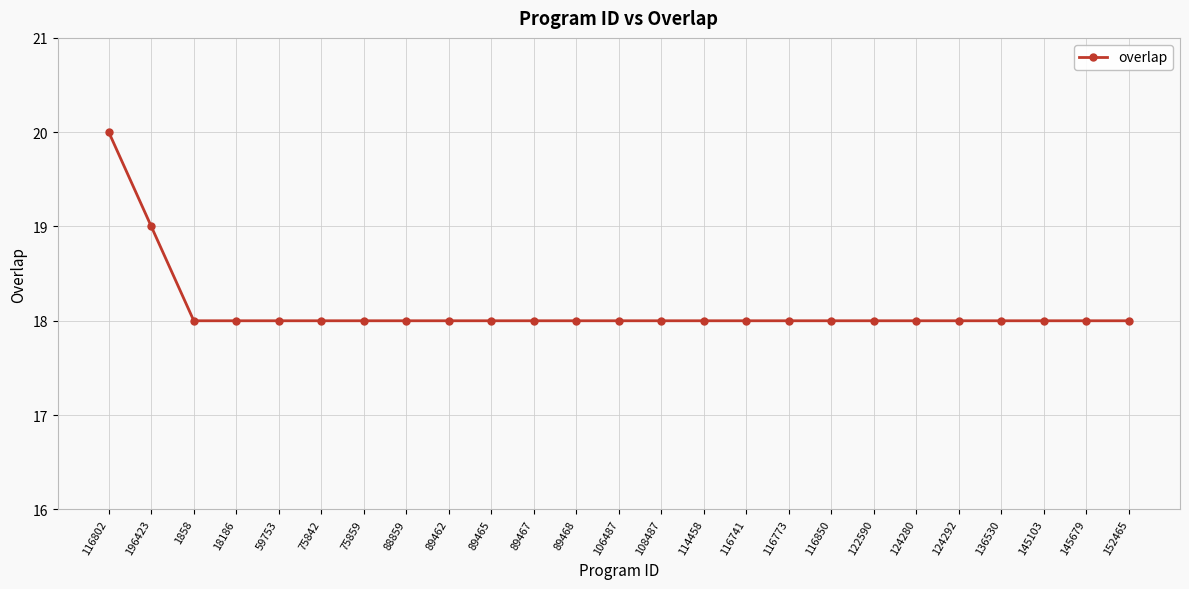

What is the average value?

18